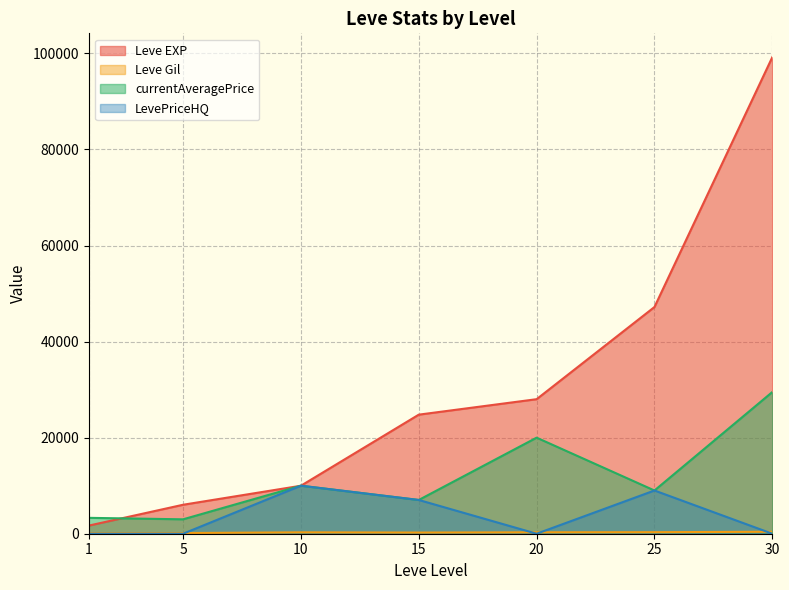

In currentAveragePrice, how many points are higher than both neighbors (excluding endpoints)?

2